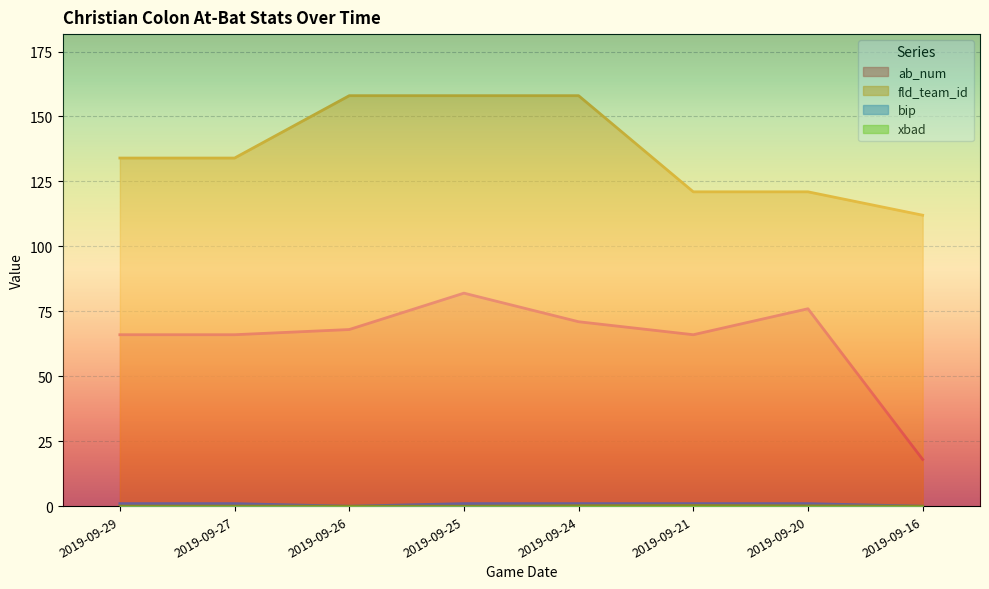

Count the number of data series in this chart.

4